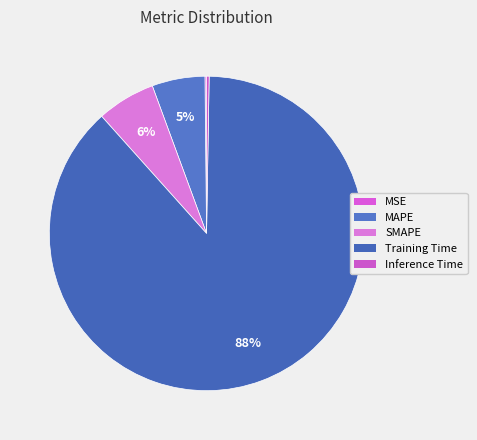

Is SMAPE the majority of the pie?

No